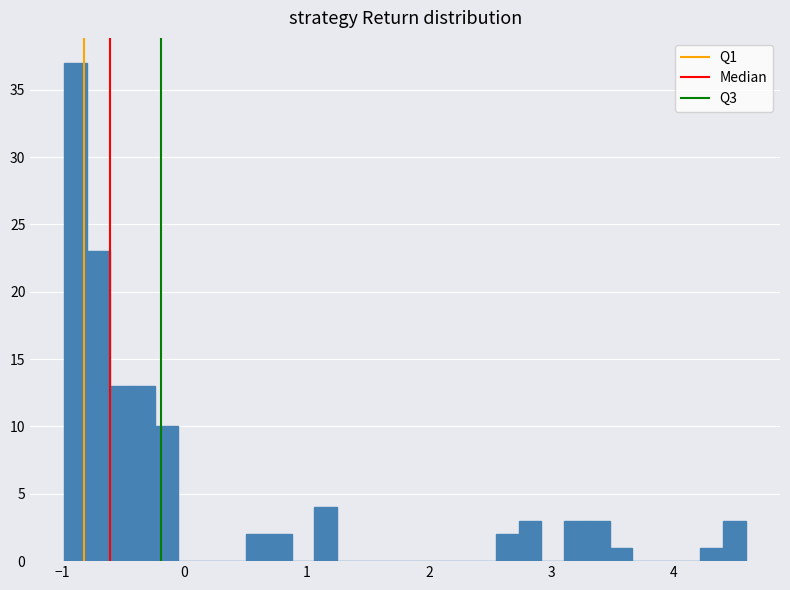

Read against the x-axis, roughly where is the centre of the tallest bar?

-0.9